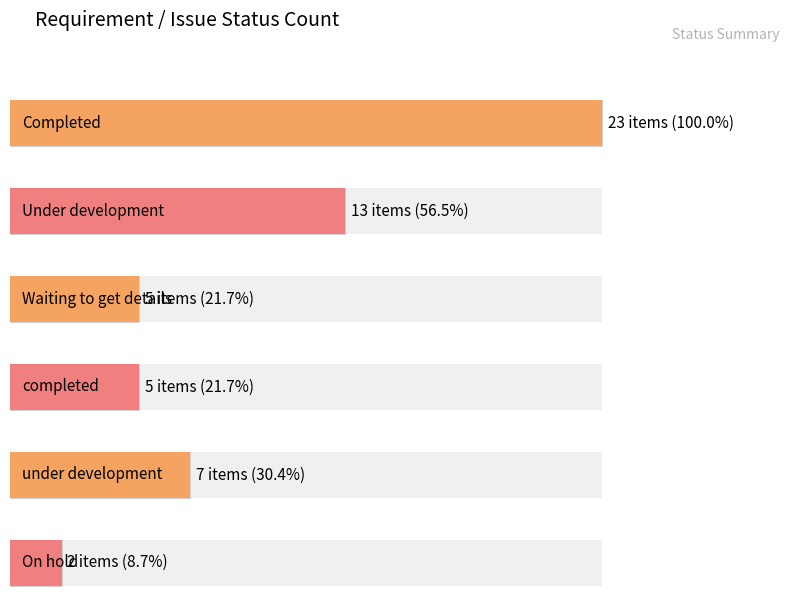

Are the bars horizontal?

Yes